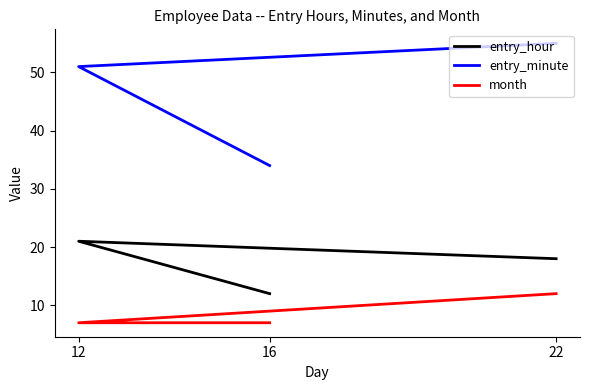

Between 22 and 12, which series saw the biggest shift?

month